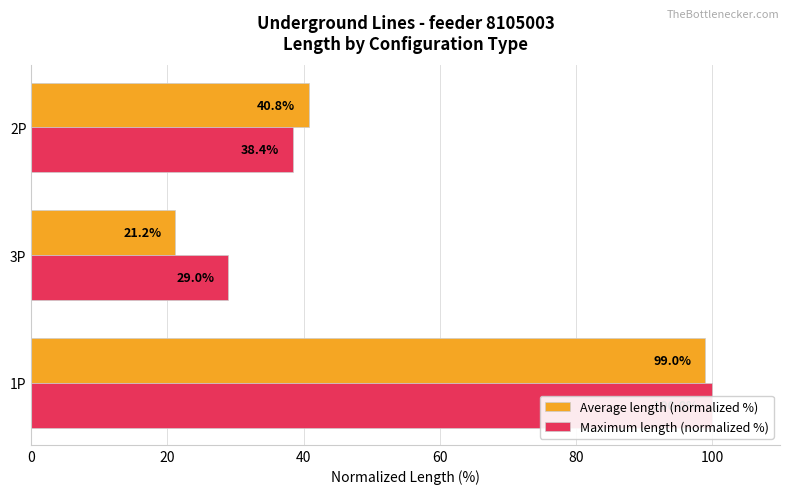

Reading right to left, what are all the values shown in this chart?

Average length (normalized %): 40.8	21.2	99.0
Maximum length (normalized %): 38.4	29.0	100.0